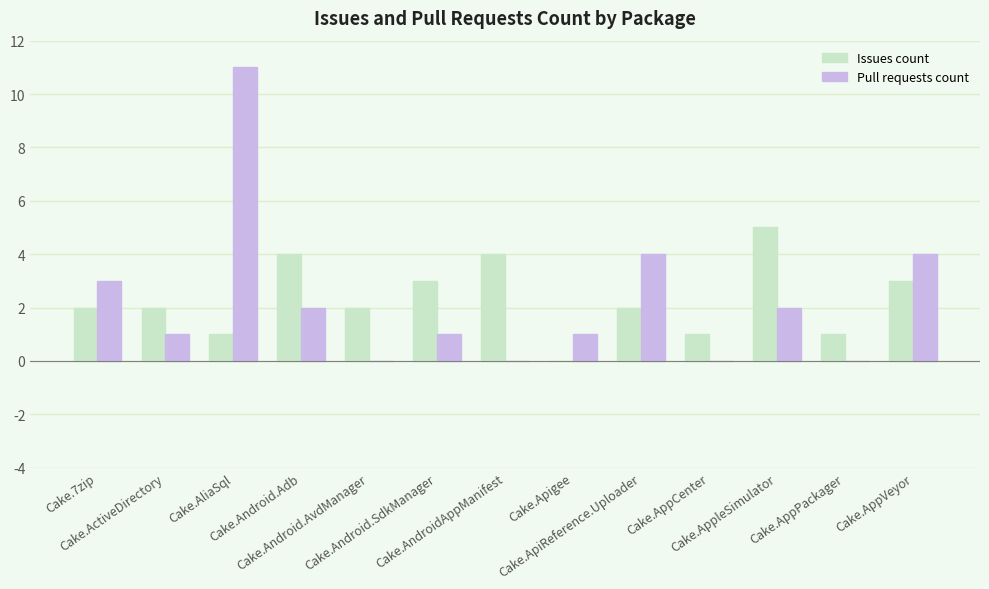

Does the chart contain stacked bars?

No